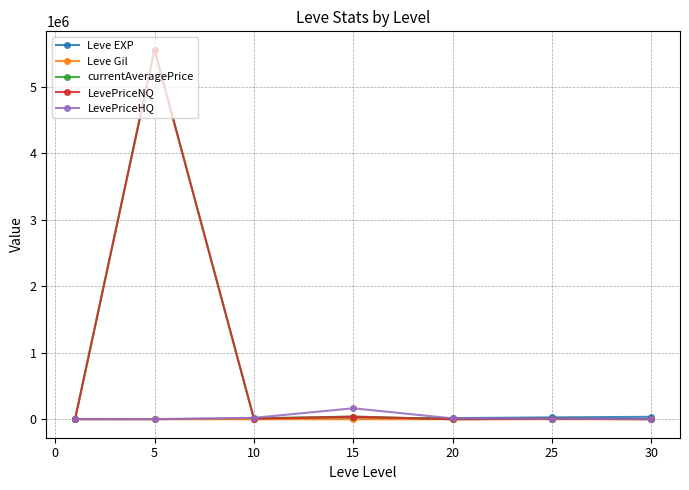

What is the value of the LevePriceNQ point at the 2nd from the left?

5555856.5